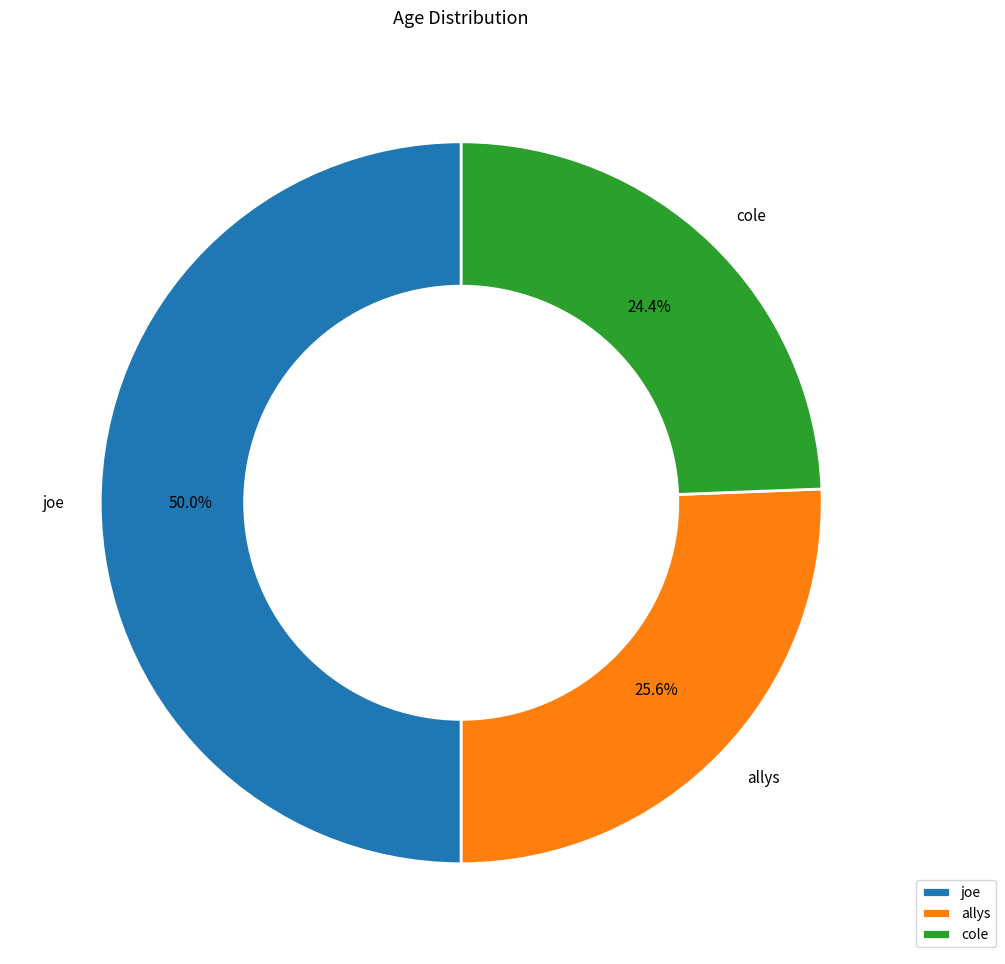

True or false: joe accounts for 50% of the total.

True